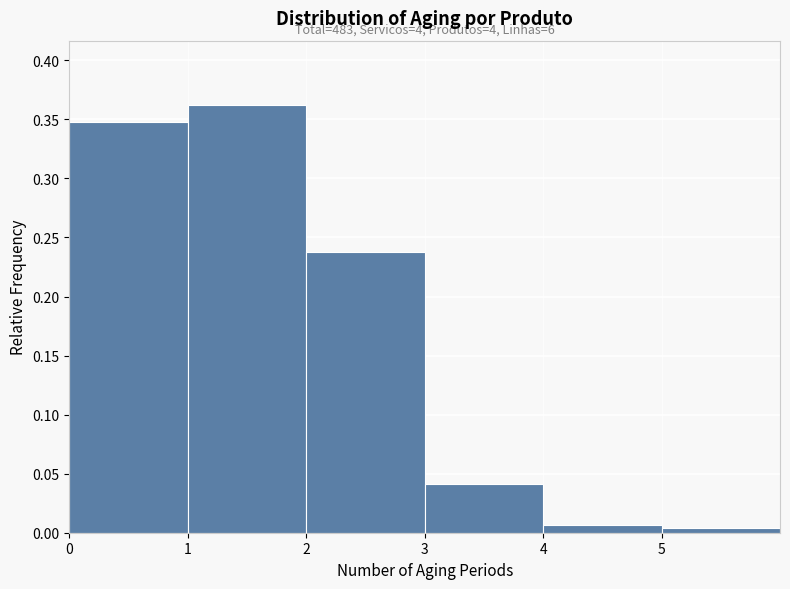

Which range on the x-axis has the tallest bar?

1 to 2